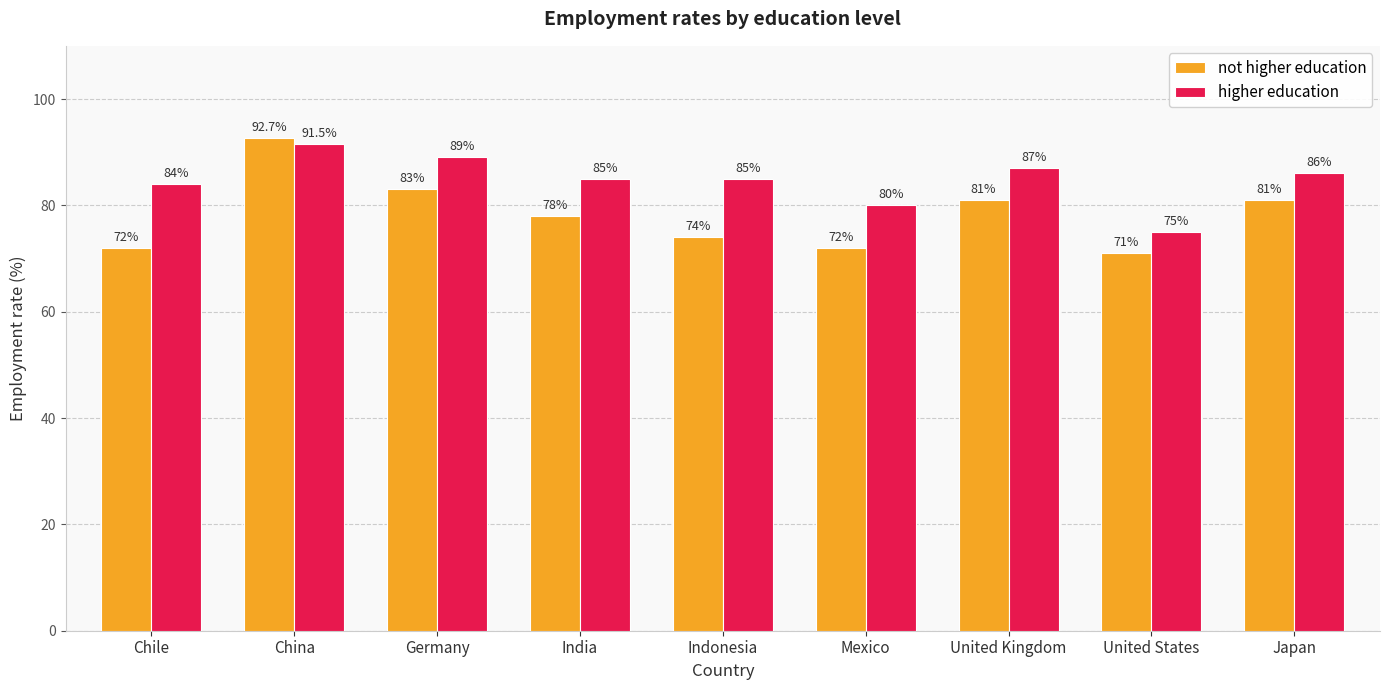

Is it true that higher education equals 80.0 at Mexico?

True